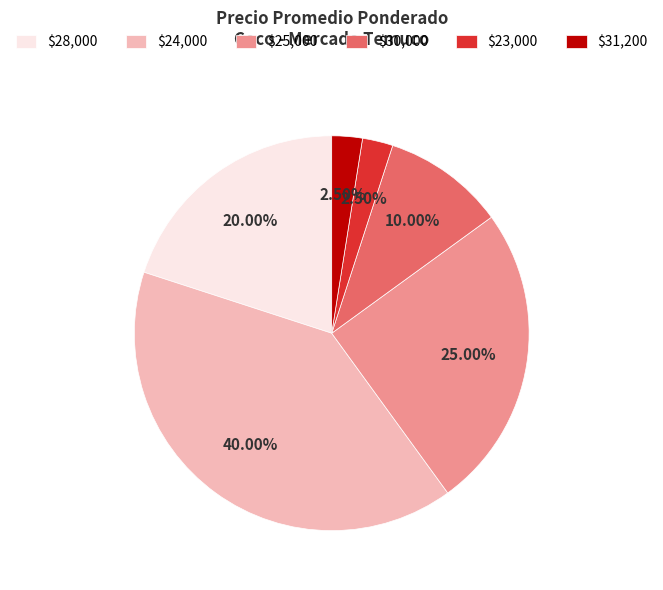

To the nearest percent, what is the average slice percentage?

17%